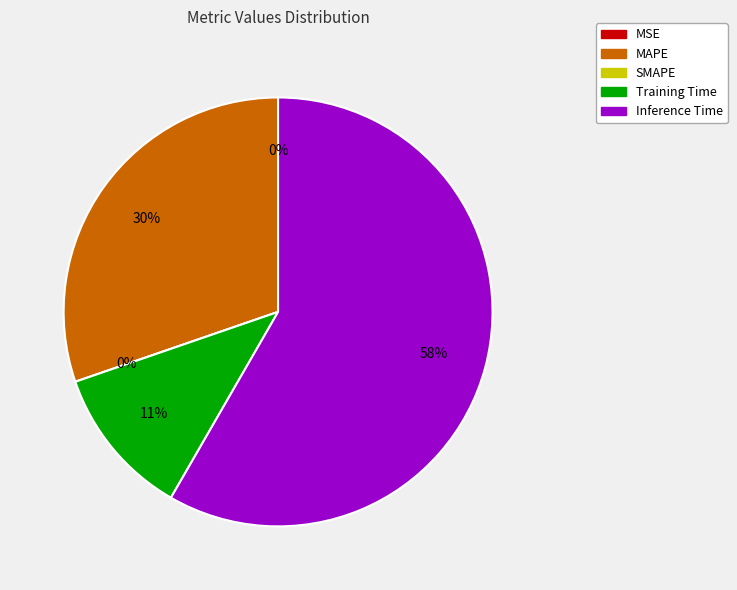

To the nearest percent, what is the average slice percentage?

20%